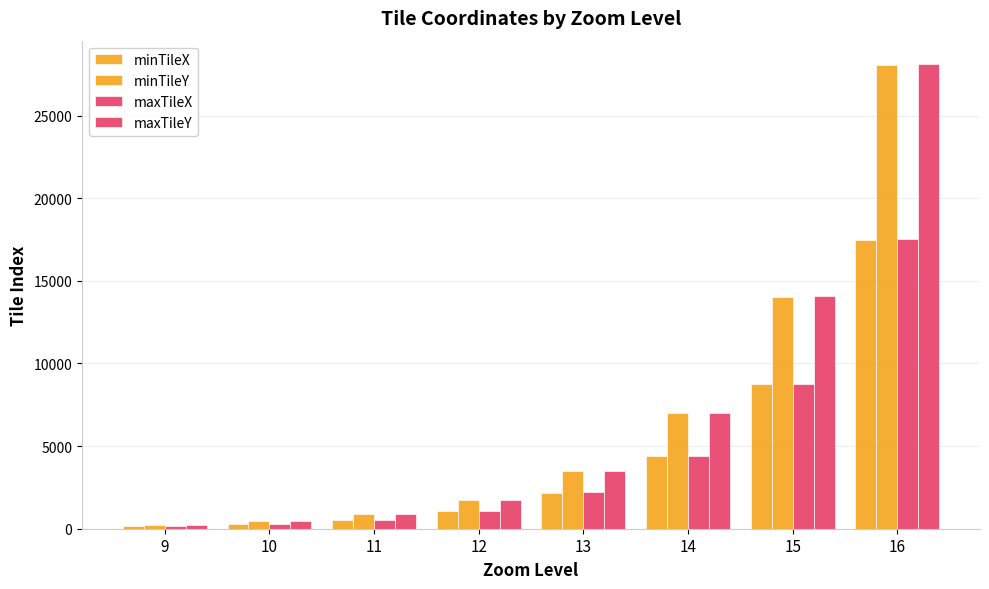

What is the average value of the minTileX series?

4355